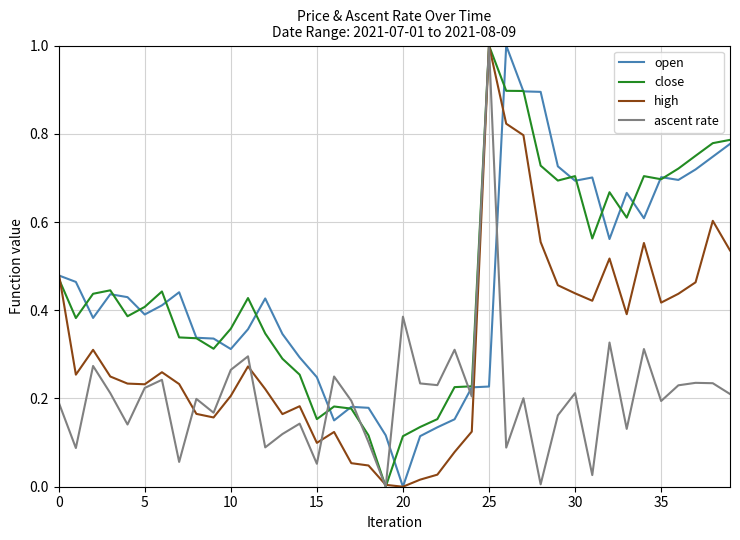

Which series ends up on top after the final intersection of close and ascent rate?

close